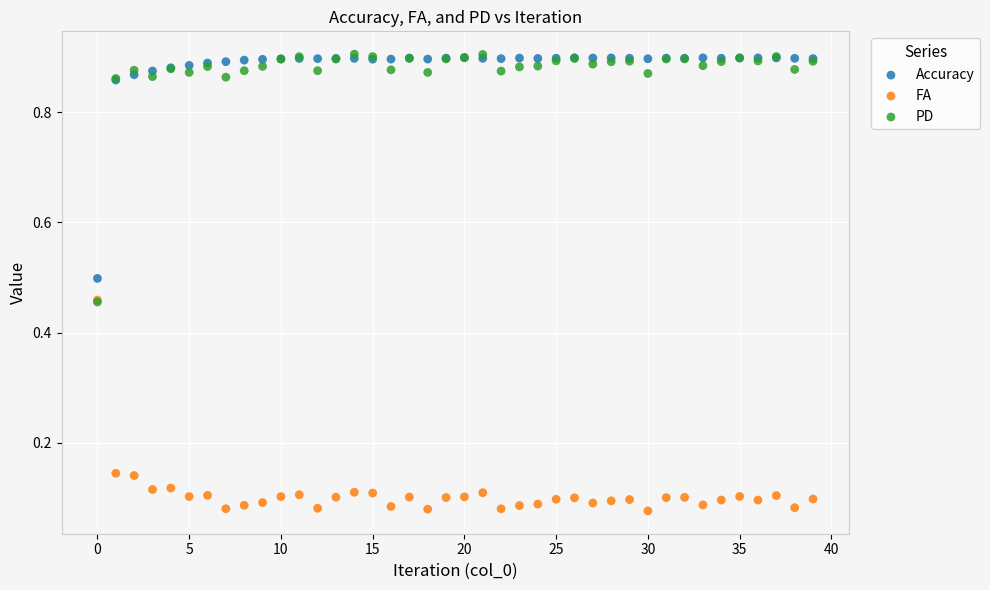

What are all the series names shown in the legend?

Accuracy, FA, PD